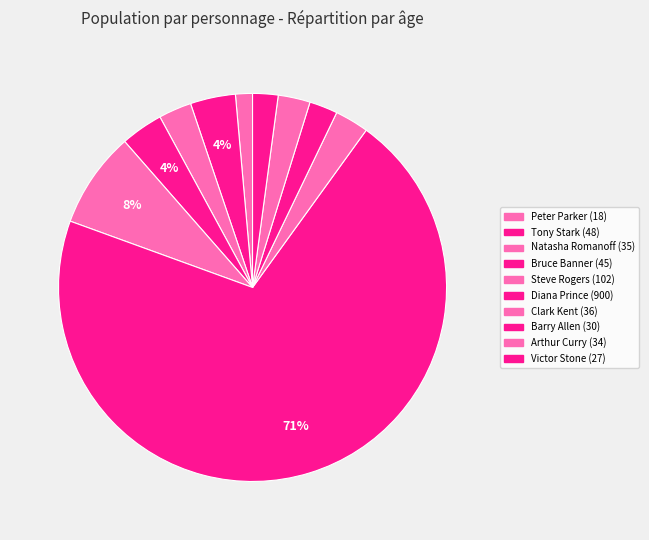

True or false: Natasha Romanoff accounts for 3% of the total.

True